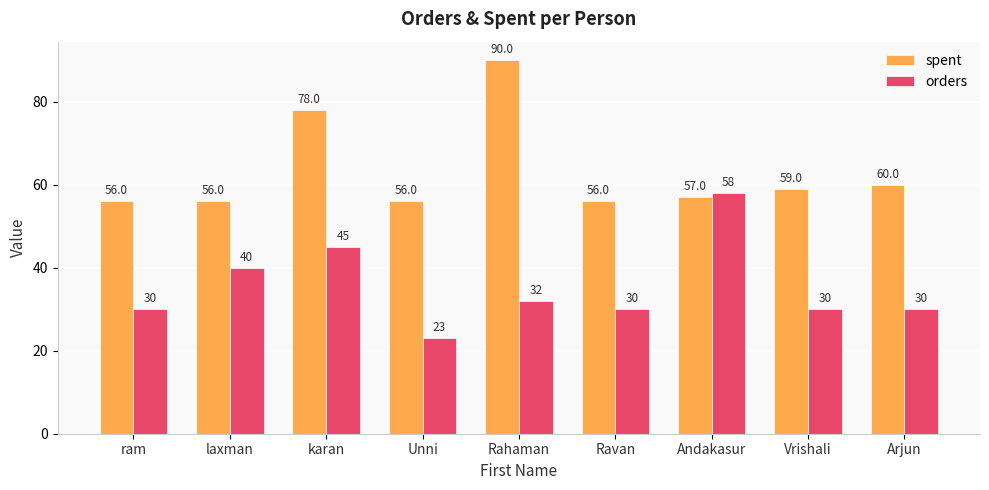

Where is orders nearest to the value 40?

laxman